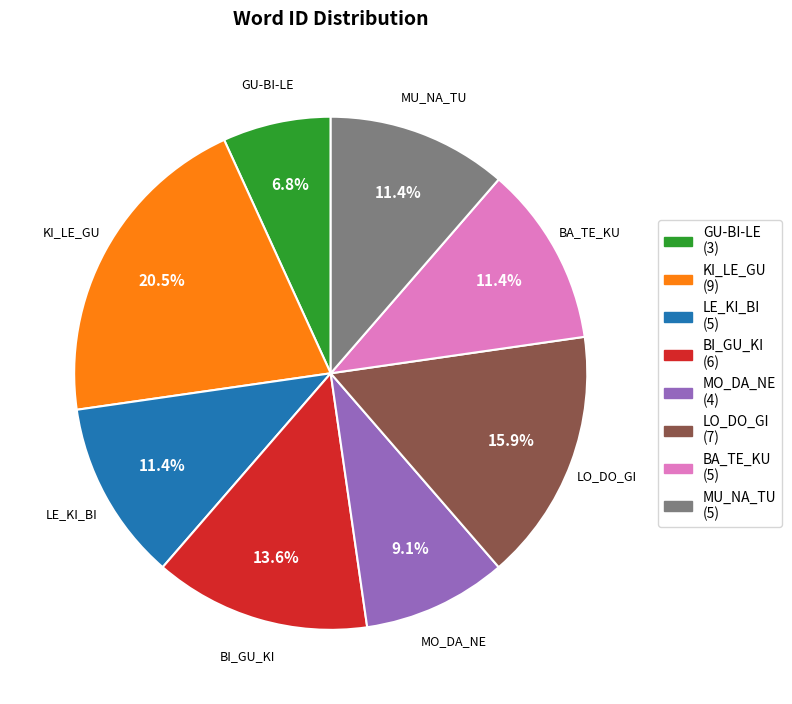

Count the number of slices in the pie.

8